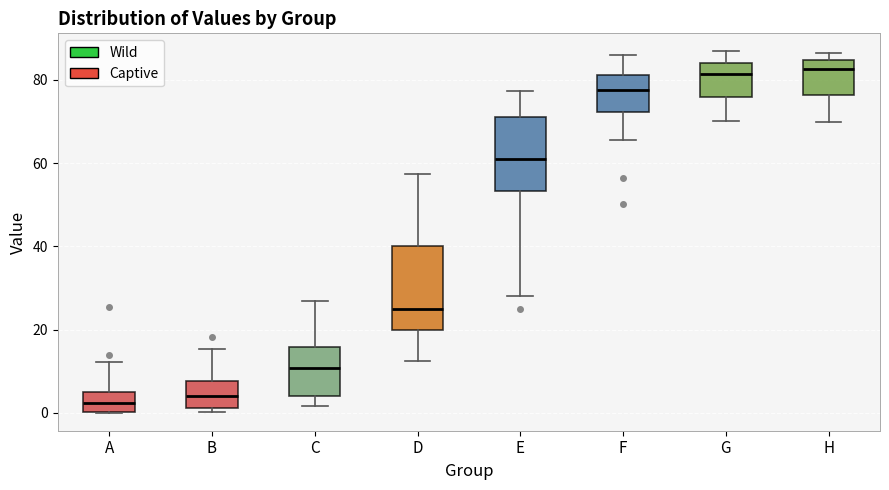

Where does the median line of the box for B sit on the y-axis? The values are not printed on the chart, so give them approximately, as read against the axis.

4